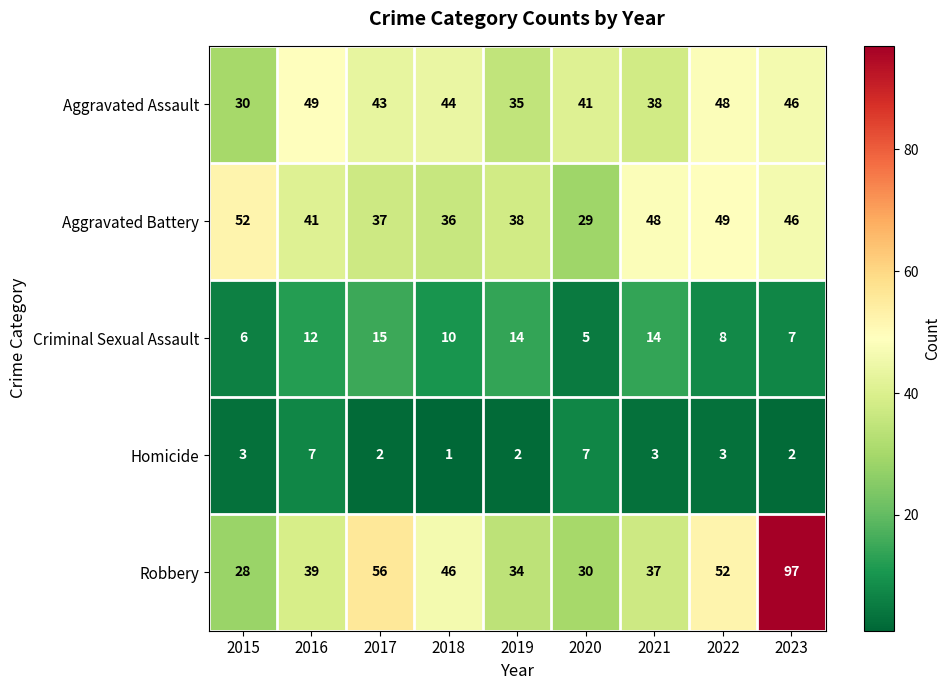

Is it true that Homicide equals 2 at 2023?

True